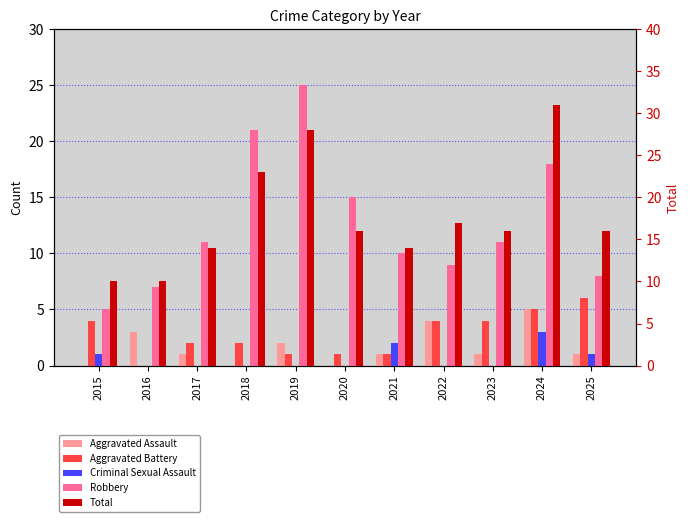

Reading left to right, extract all data points from this chart.

Aggravated Assault: 0	3	1	0	2	0	1	4	1	5	1
Aggravated Battery: 4	0	2	2	1	1	1	4	4	5	6
Criminal Sexual Assault: 1	0	0	0	0	0	2	0	0	3	1
Robbery: 5	7	11	21	25	15	10	9	11	18	8
Total: 10	10	14	23	28	16	14	17	16	31	16